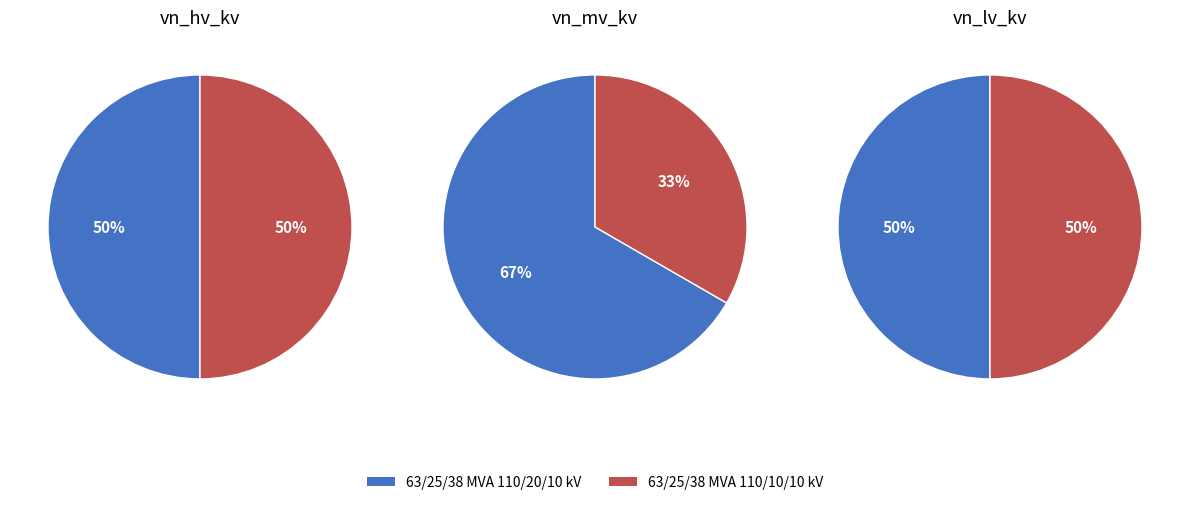

How many slices are in this pie chart?

2